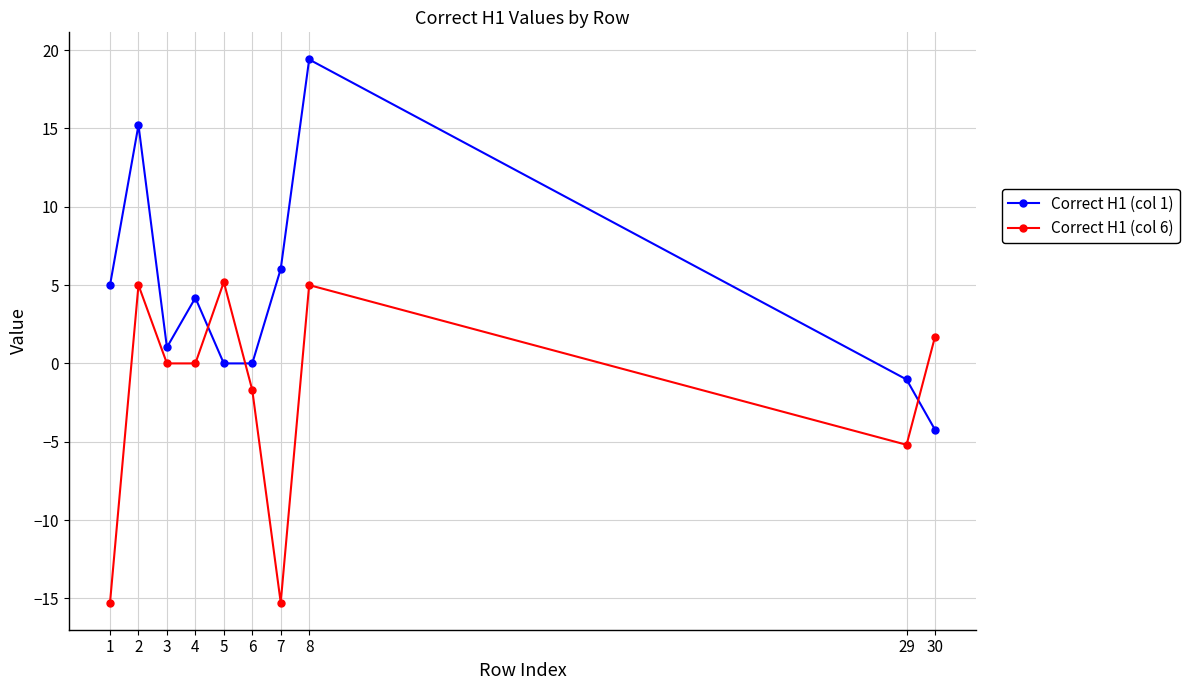

Reading left to right, transcribe all the data shown in this chart.

Correct H1 (col 1): 1=5.0	2=15.2	3=1.0	4=4.2	5=0.0	6=0.0	7=6.0	8=19.4	29=-1.0	30=-4.2
Correct H1 (col 6): 1=-15.3	2=5.0	3=0.0	4=0.0	5=5.2	6=-1.7	7=-15.3	8=5.0	29=-5.2	30=1.7